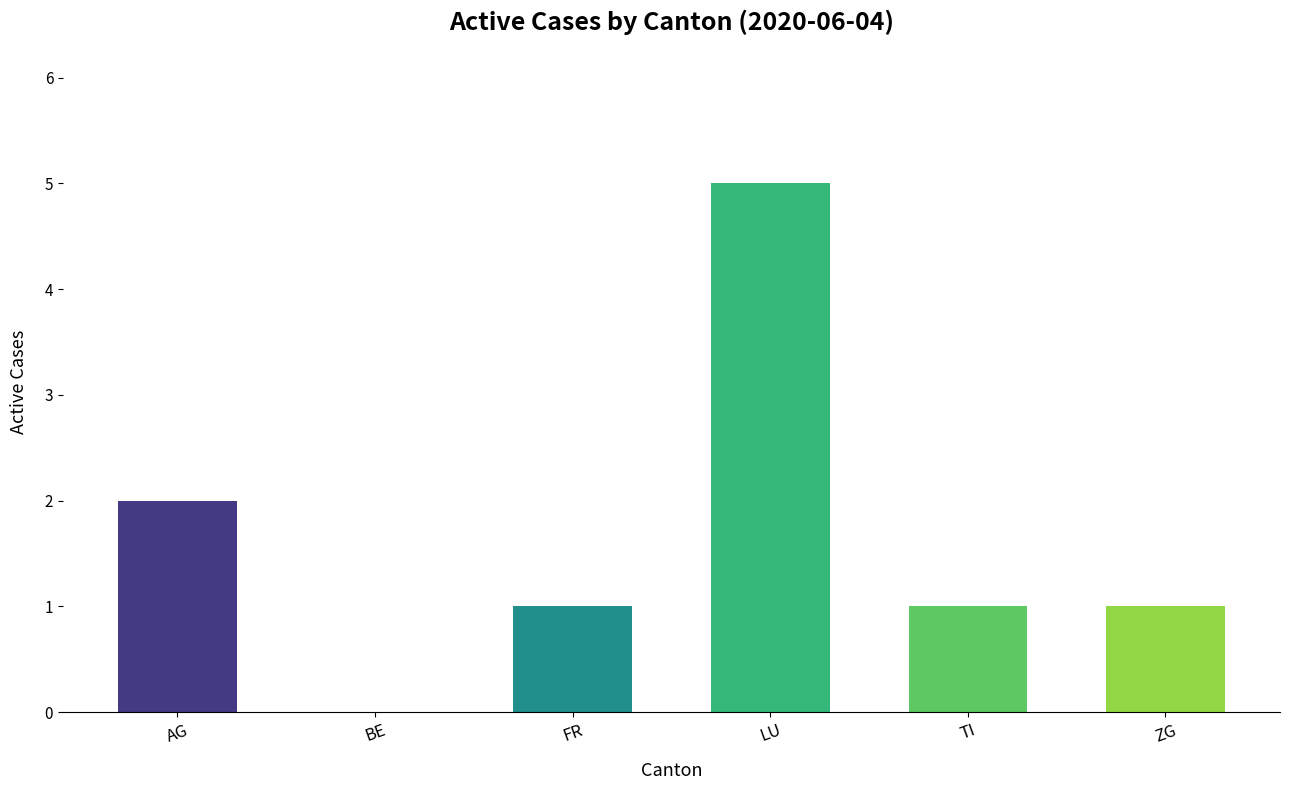

What is the sum of the values at LU and FR?

6